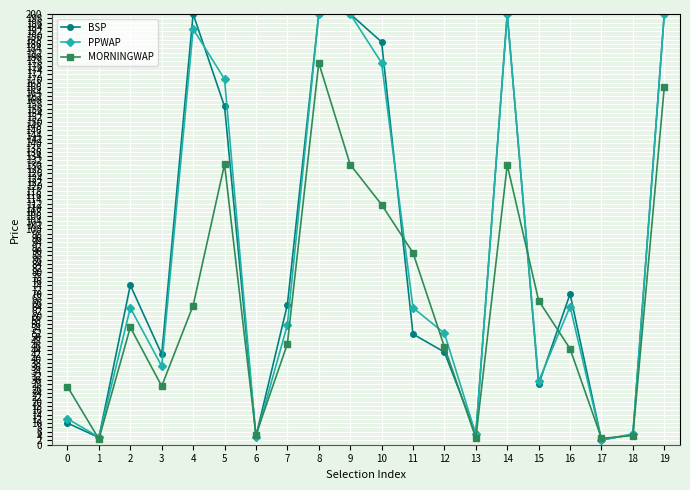

How many interior local valleys does the BSP series have?

6